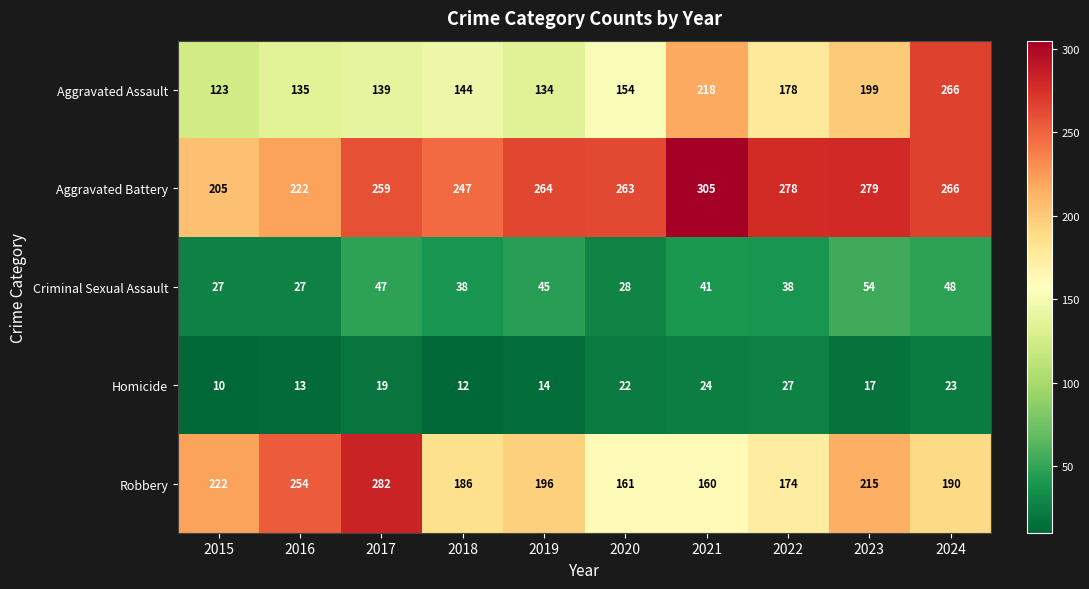

List the series in order of their peak value, highest first.

Aggravated Battery, Robbery, Aggravated Assault, Criminal Sexual Assault, Homicide